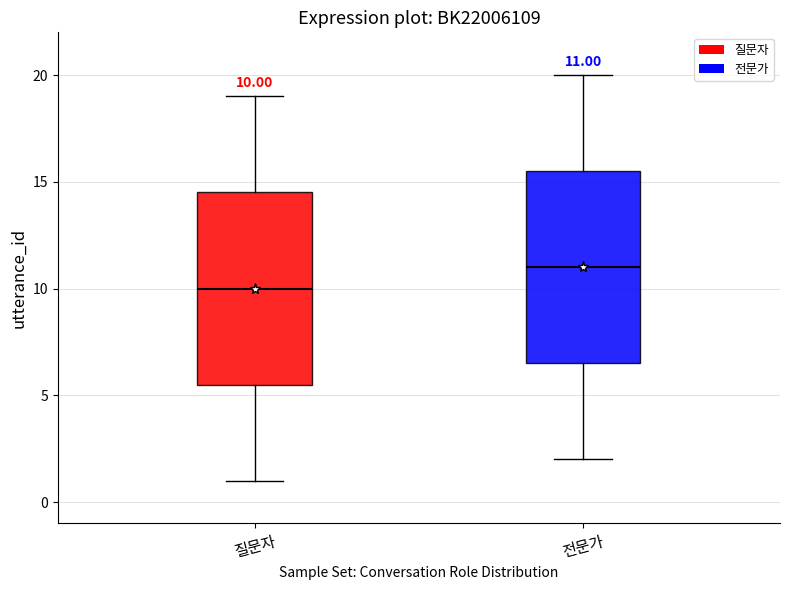

Which box has the lowest median line?

질문자